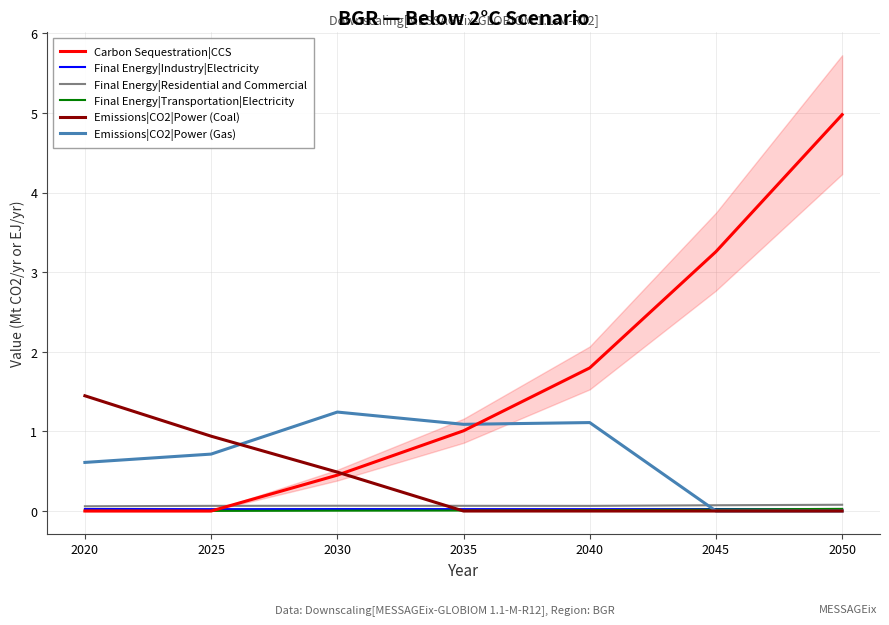

Which series has the largest range (max minus min)?

Carbon Sequestration|CCS